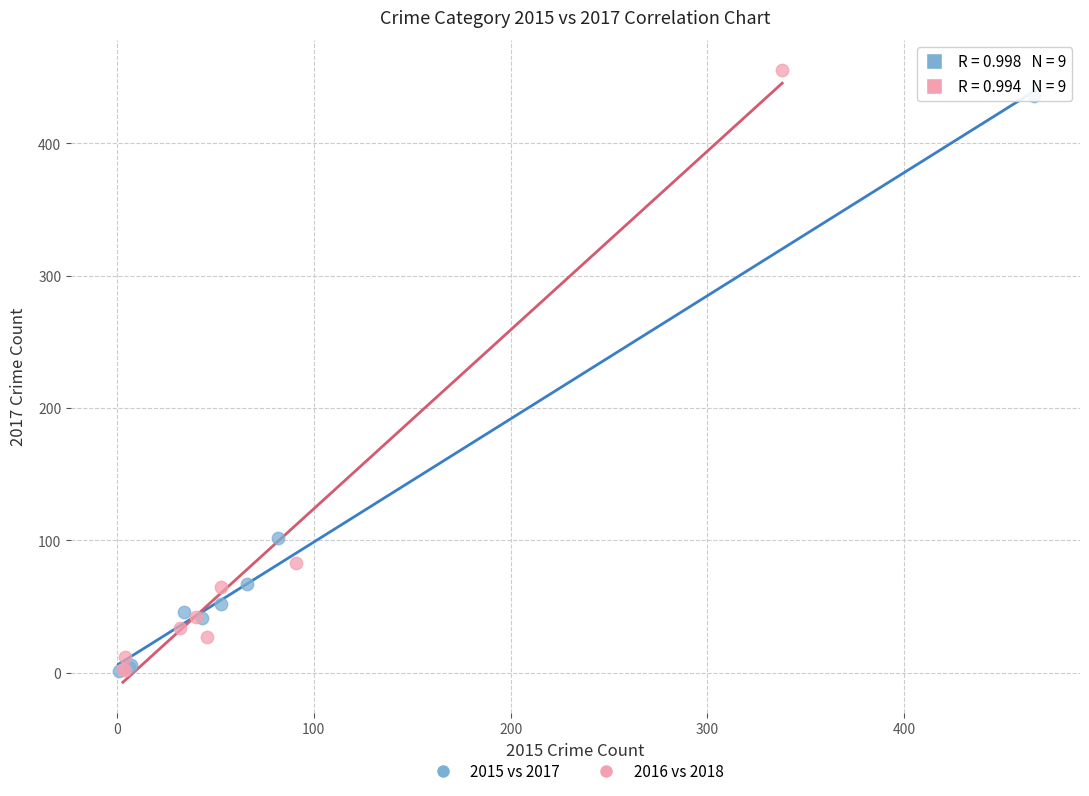

Which series has the widest spread of Y values?

2016 vs 2018